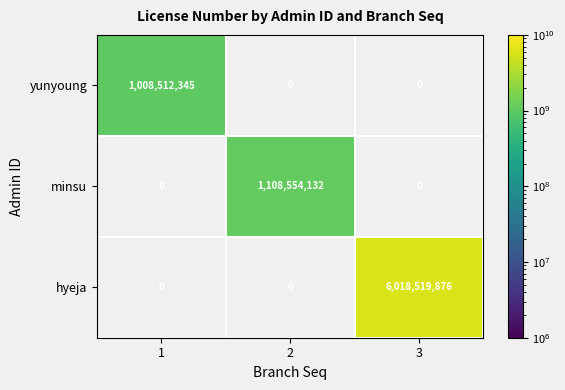

The hyeja series shows 6018519876 at 3. True or false?

True